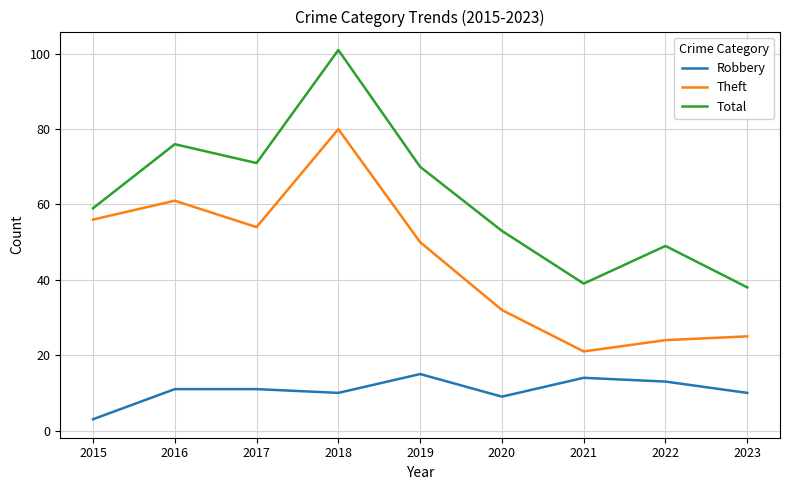

What is the highest value of the Theft series?

80